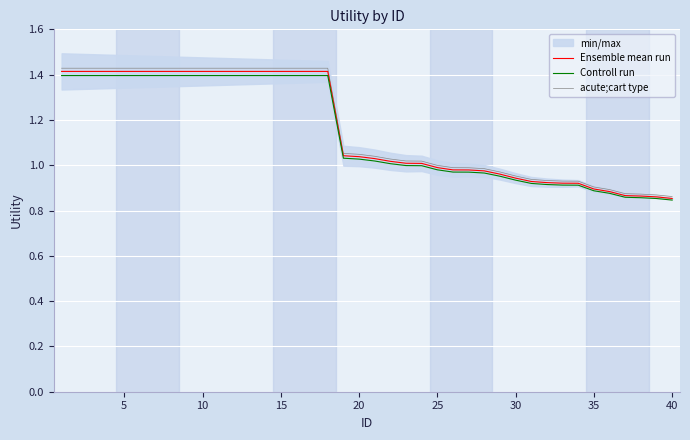

What is the difference between the maximum and minimum values in the acute;cart type series?

0.6